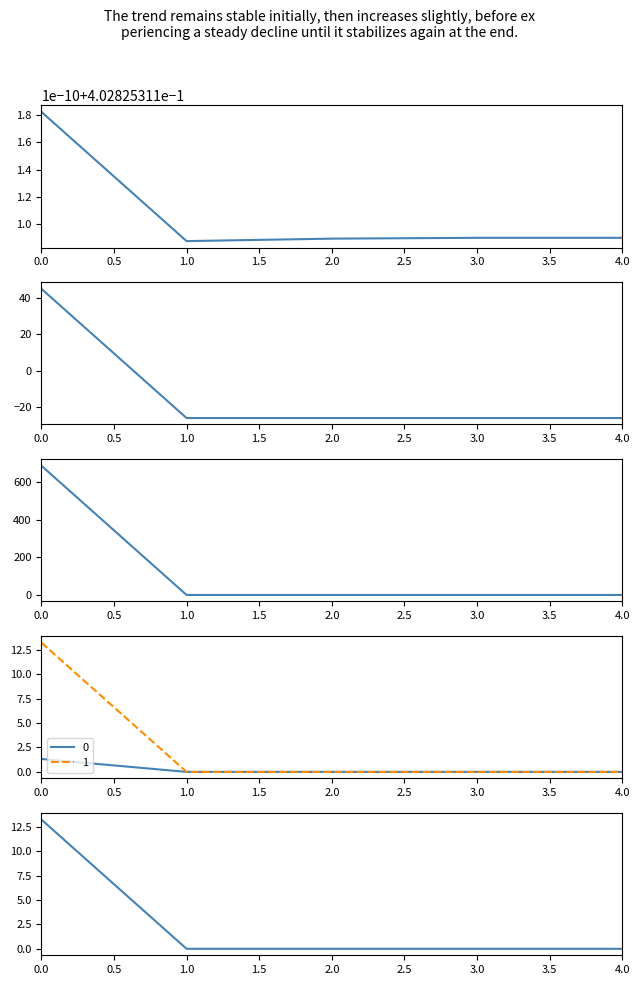

The value of pf_xk_ohm at 2.0 is 6.8. True or false?

False